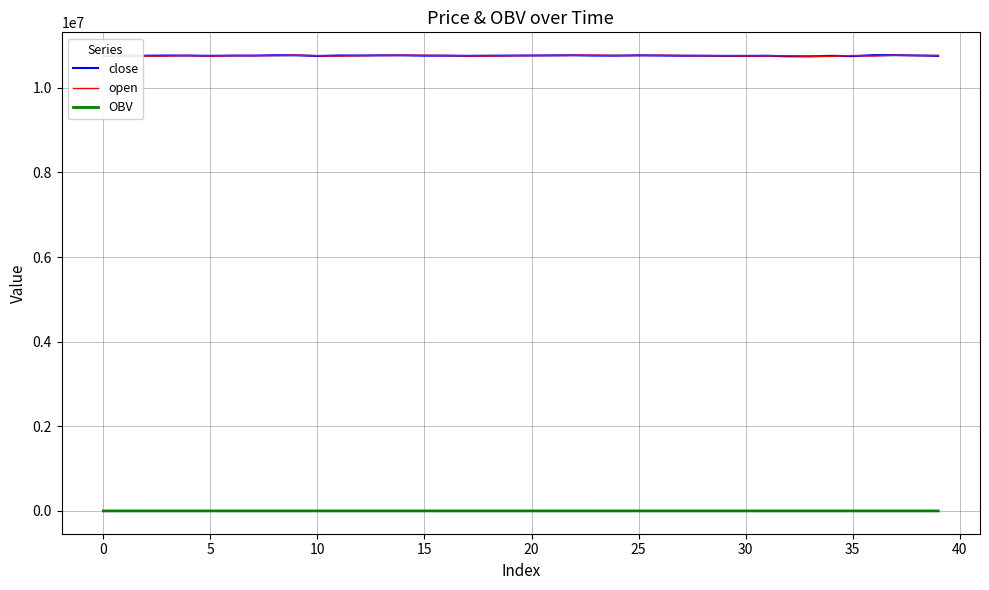

Does the chart display data point markers on the line(s)?

No